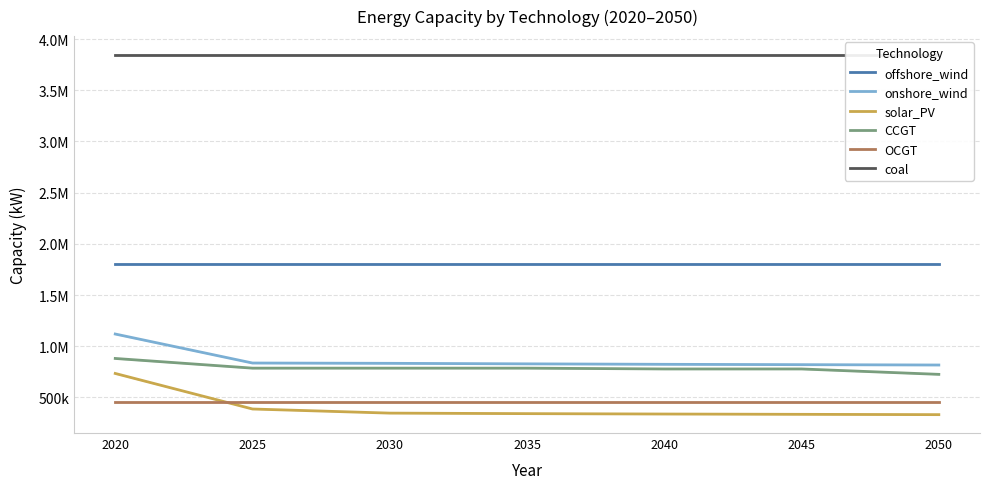

What is the total value across all series at 2030?

8067917.5